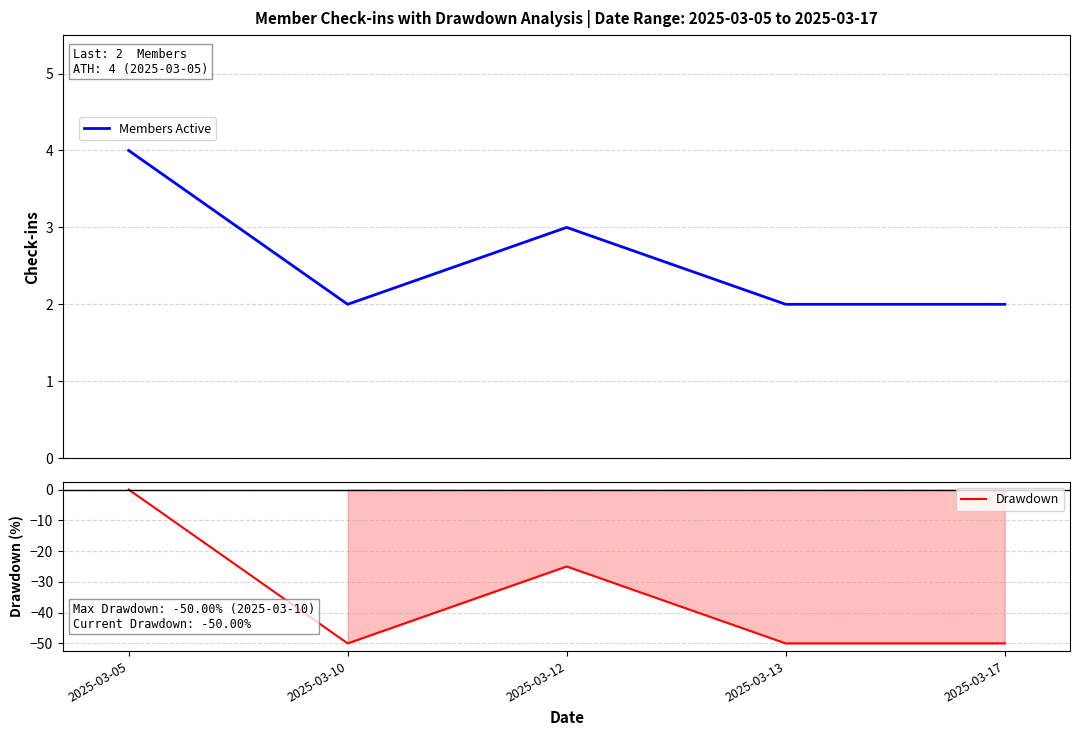

What are all the series names shown in the legend?

Members Active, Drawdown